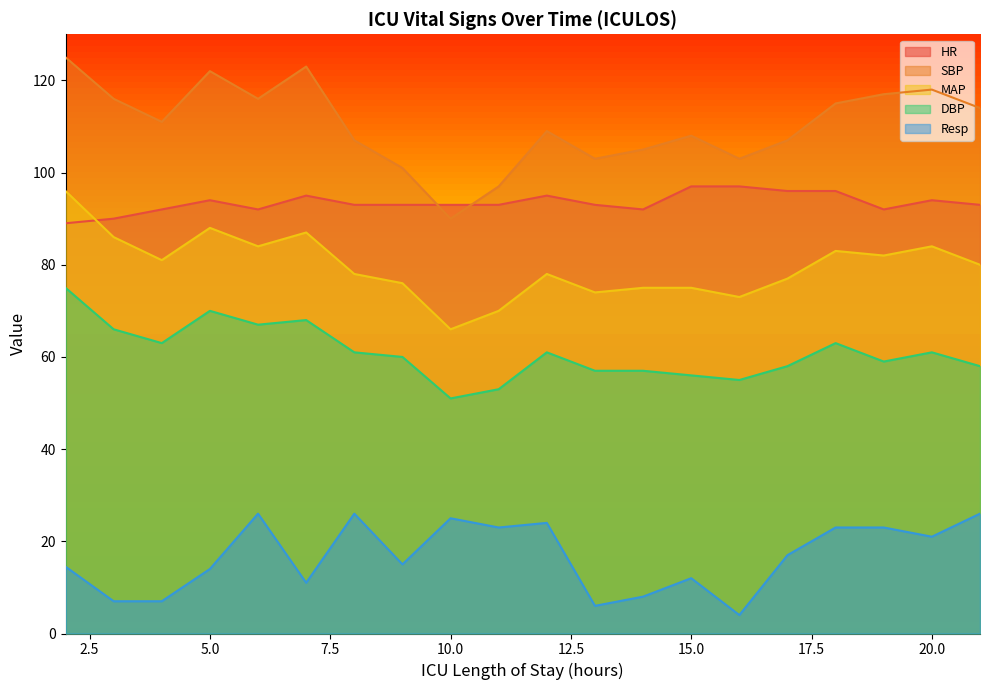

How many series are shown in this chart?

5